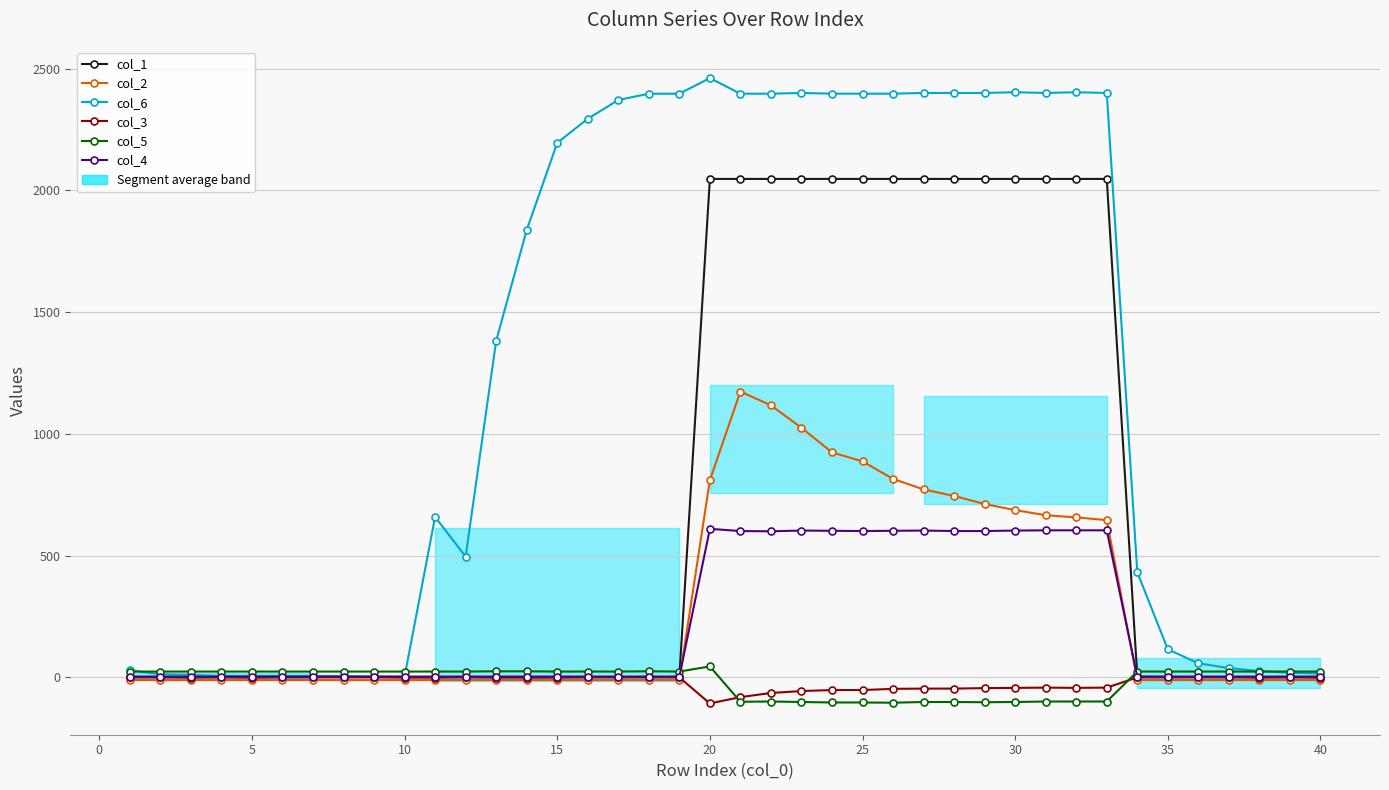

Is it true that col_1 equals 1 at 25?

False